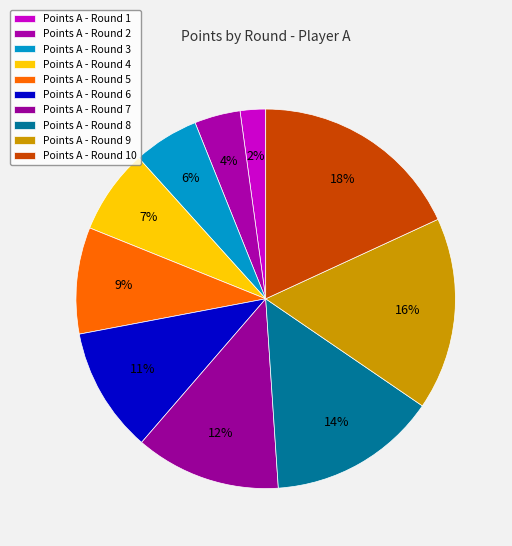

How many segments does this pie chart have?

10